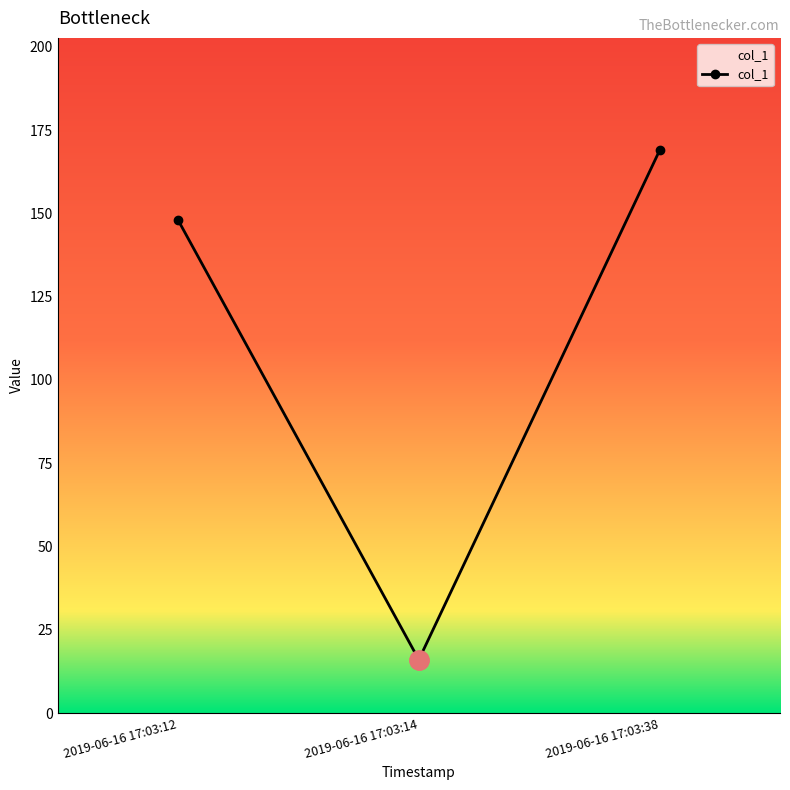

Is it true that the value at 2019-06-16 17:03:14 is 16.0?

True